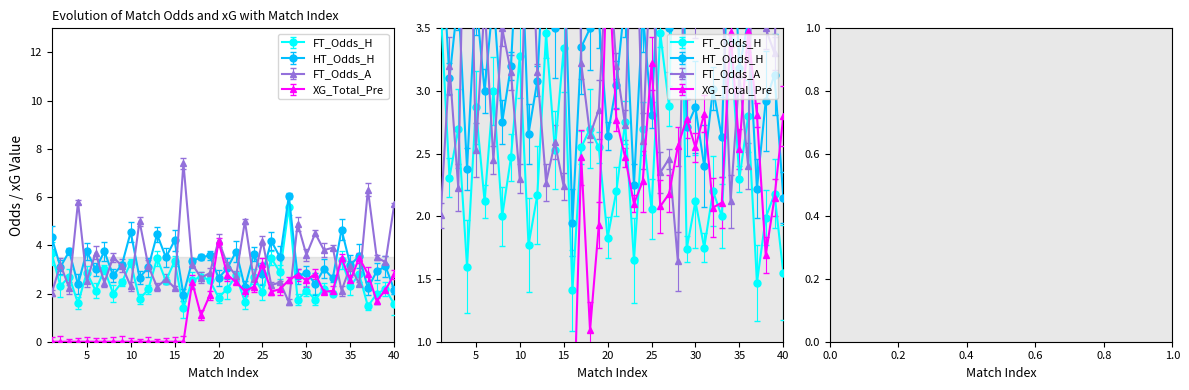

What is the value of the FT_Odds_H point at the 36th from the left?

2.8